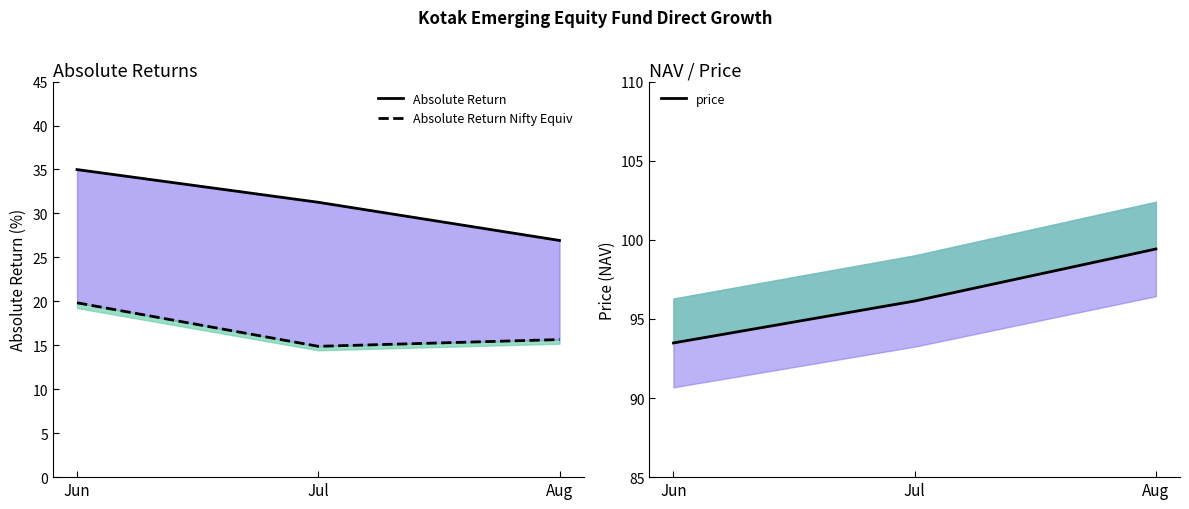

How many data points does each series have?

3